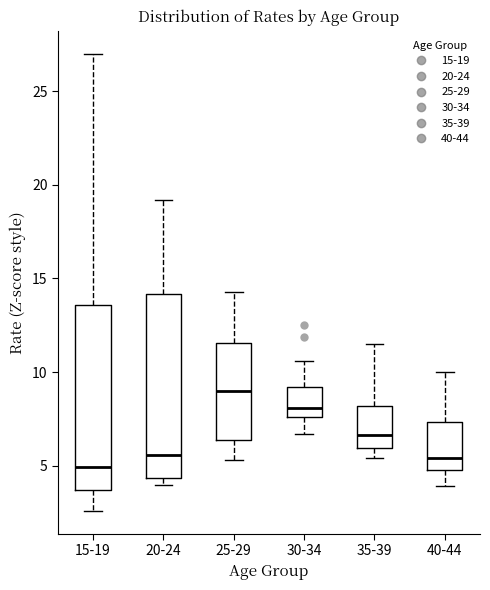

Which box's median line is the highest?

25-29